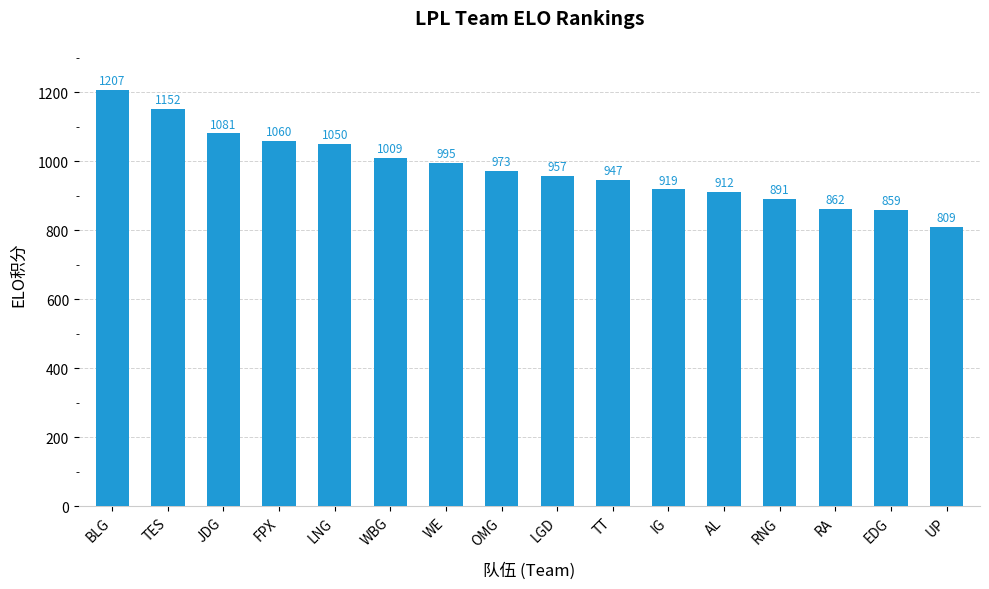

The value at AL is 1320. True or false?

False